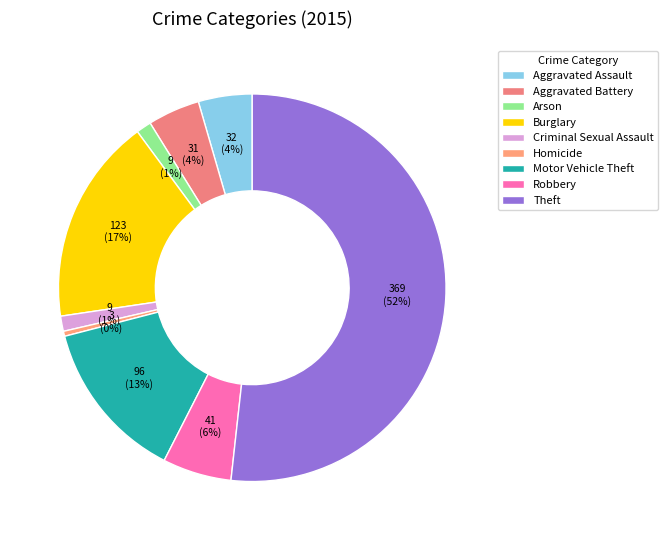

The Aggravated Battery slice represents 10% of the pie. True or false?

False